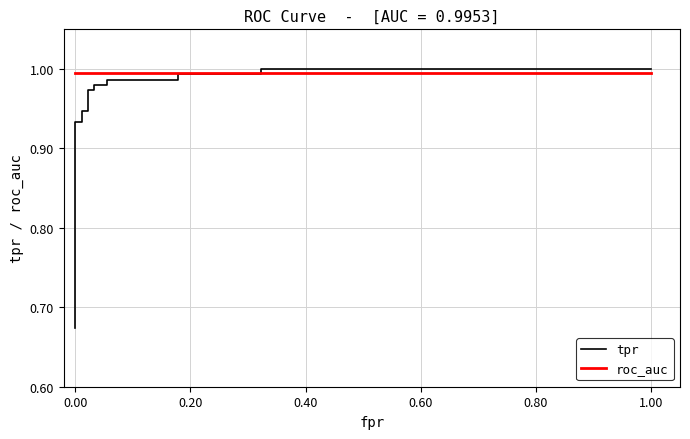

Rank the series by their average value, from lowest to highest.

tpr, roc_auc